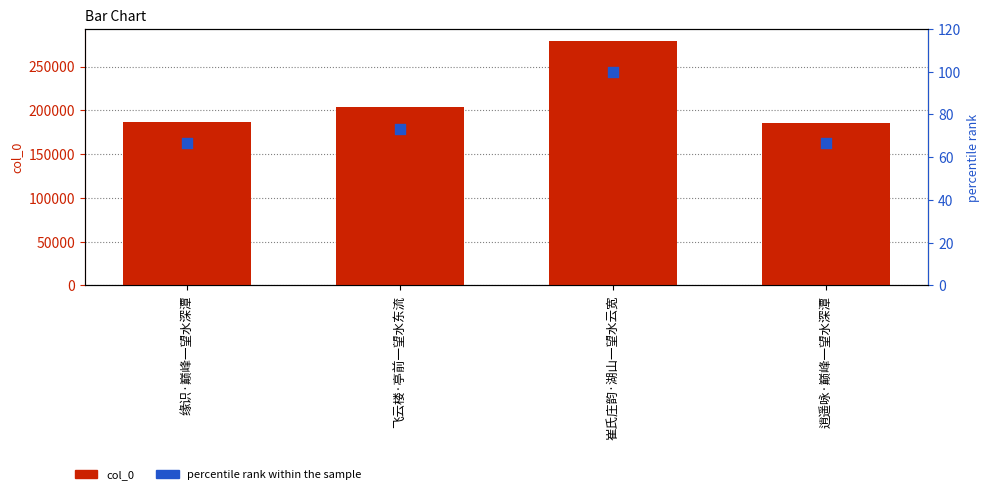

At which category is the sum across all series the highest?

崔氏庄韵·湖山一望水云宽